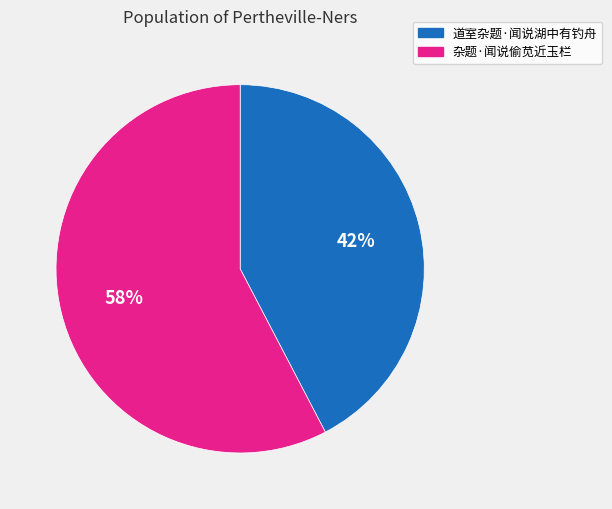

What is the majority slice?

杂题·闻说偷苋近玉栏